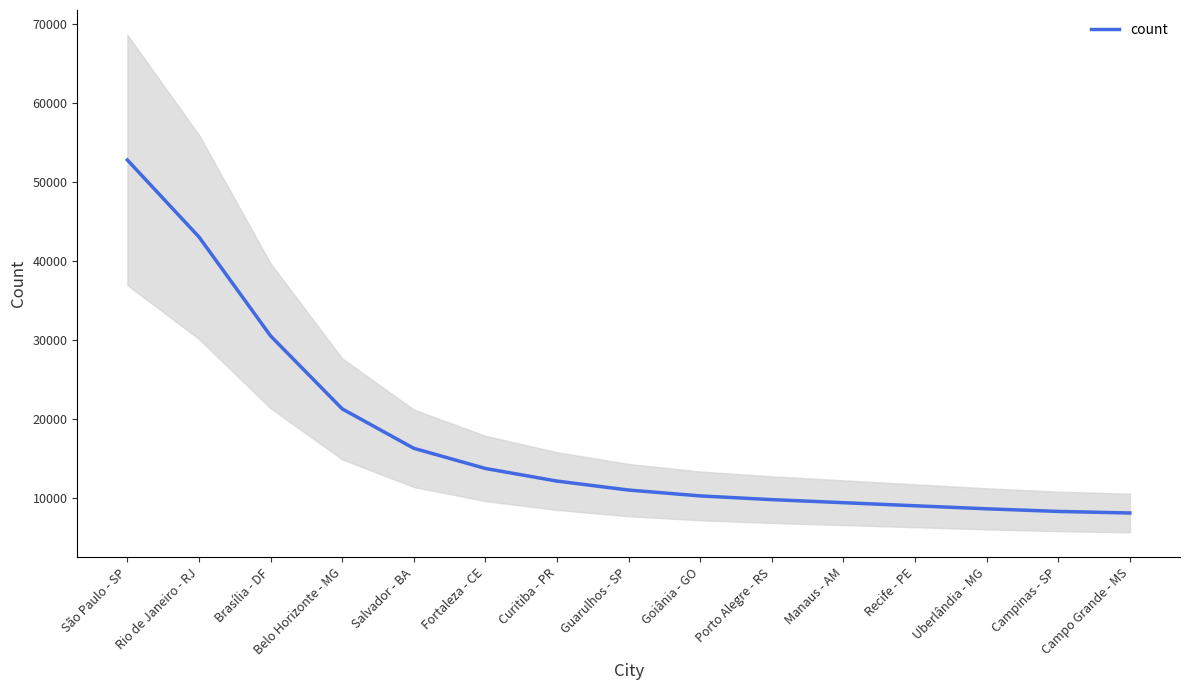

Approximately how many times larger is the value at São Paulo - SP compared to Curitiba - PR?

4.3